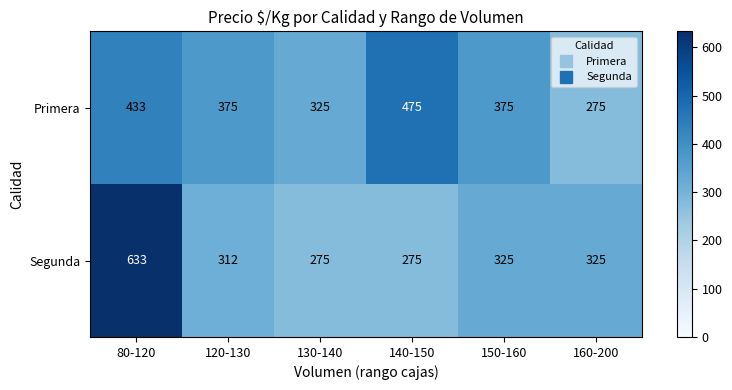

Reading left to right, what are all the values shown in this chart?

Primera: 80-120=433	120-130=375	130-140=325	140-150=475	150-160=375	160-200=275
Segunda: 80-120=633	120-130=312	130-140=275	140-150=275	150-160=325	160-200=325